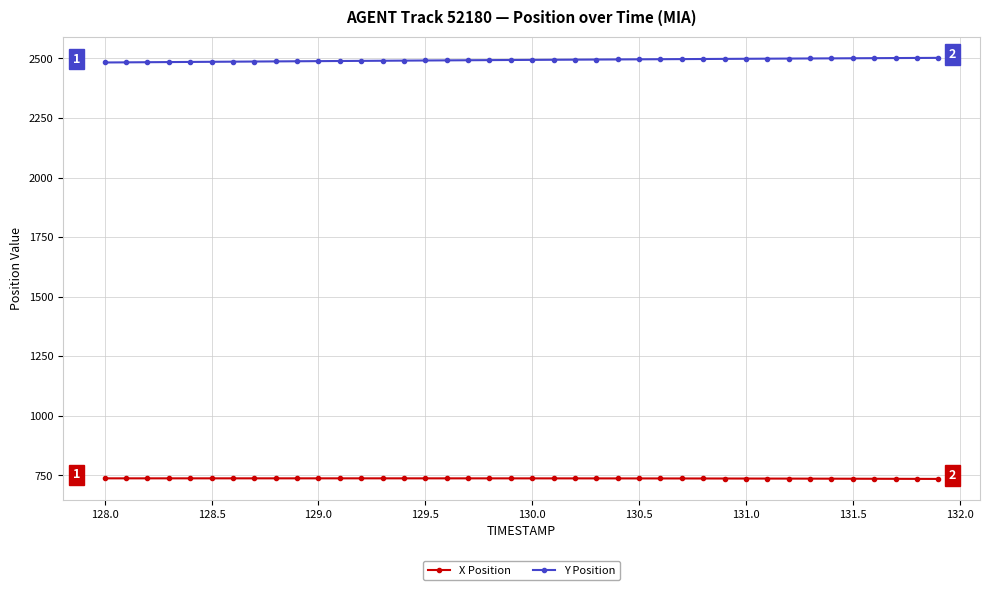

List the series in order of their peak value, lowest first.

X Position, Y Position